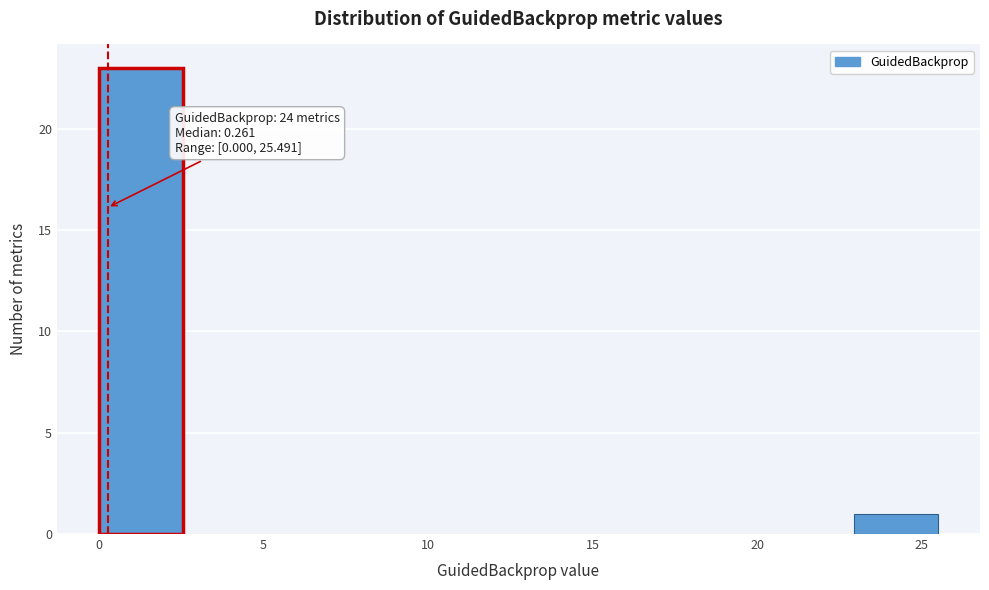

Over which range of the x-axis is the bar tallest?

0.0 to 2.5